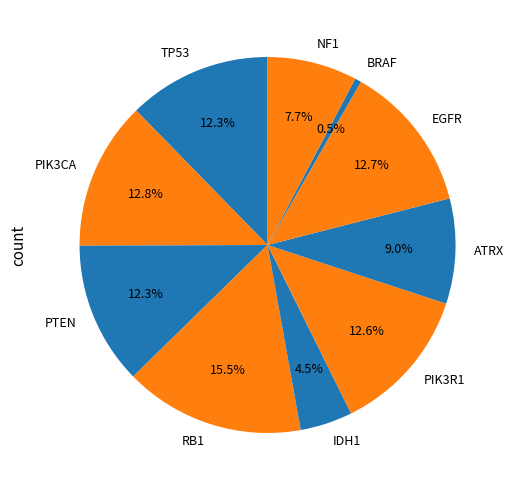

To the nearest percent, what is the average slice percentage?

10%